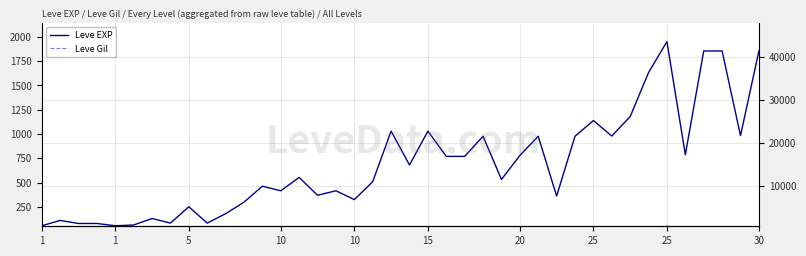

Which has a higher value, 23 or 20?

23